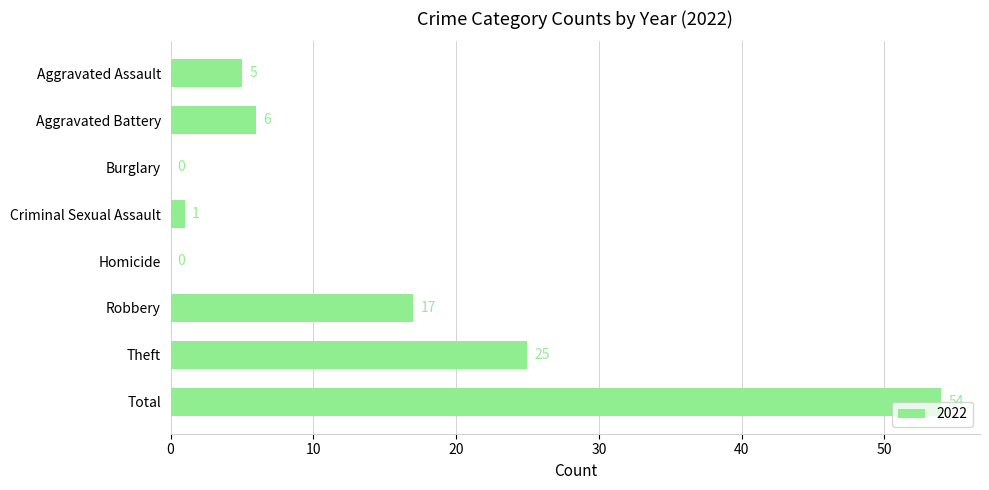

Are the bars grouped side by side (vs. stacked)?

No